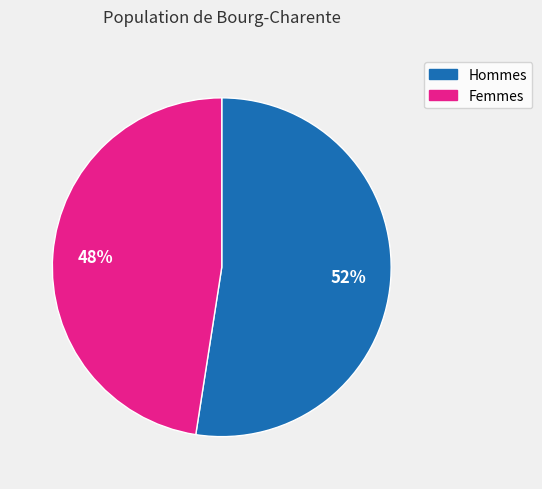

Is there a majority slice in this chart?

Yes